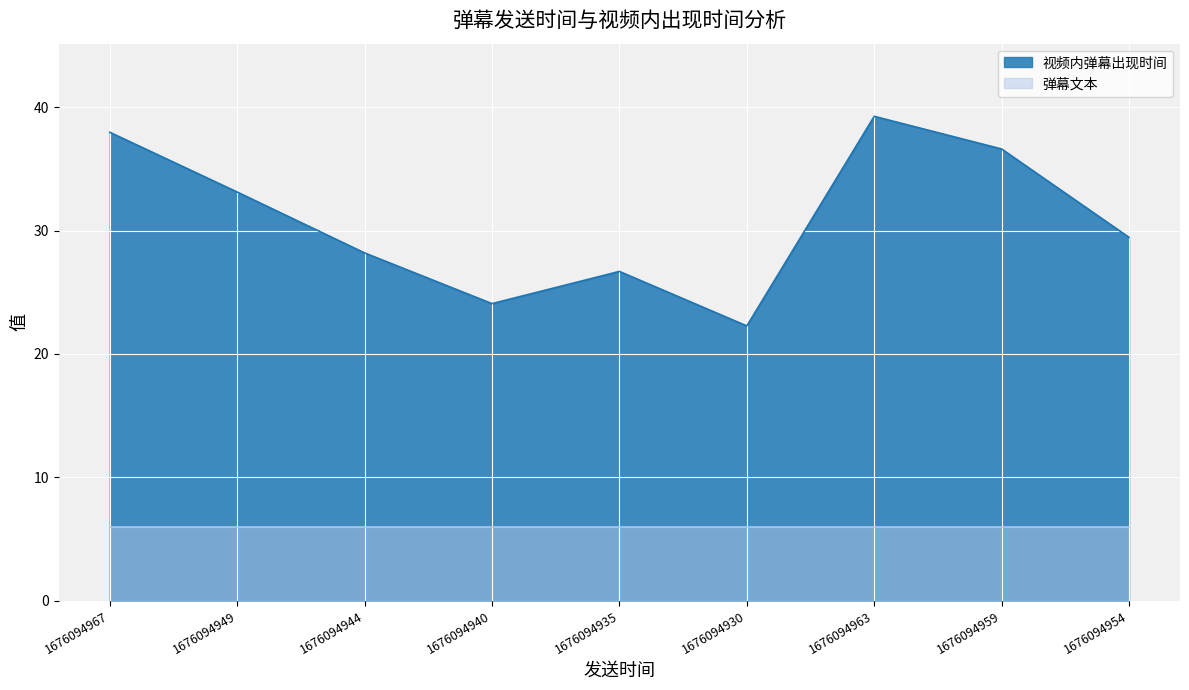

List the labels in order of value, smallest first.

1676094930, 1676094940, 1676094935, 1676094944, 1676094954, 1676094949, 1676094959, 1676094967, 1676094963